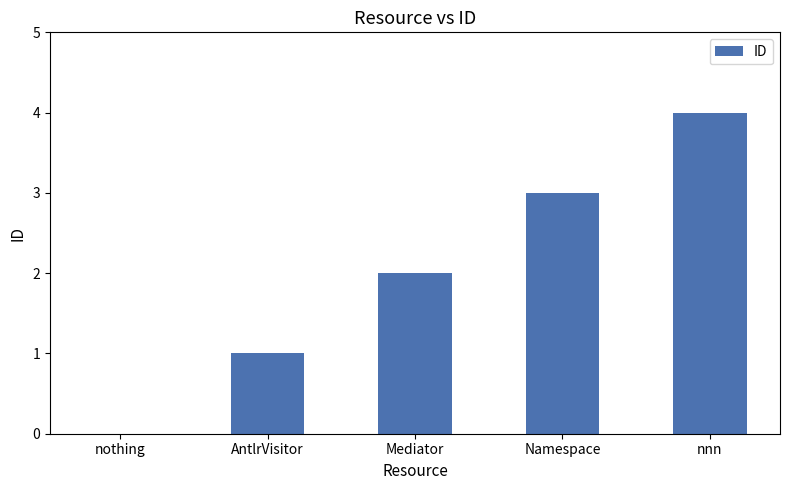

Which label corresponds to the largest value in the chart?

nnn